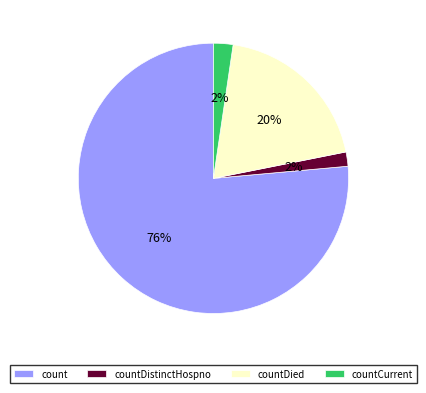

Is it true that count is 70% of the pie?

False